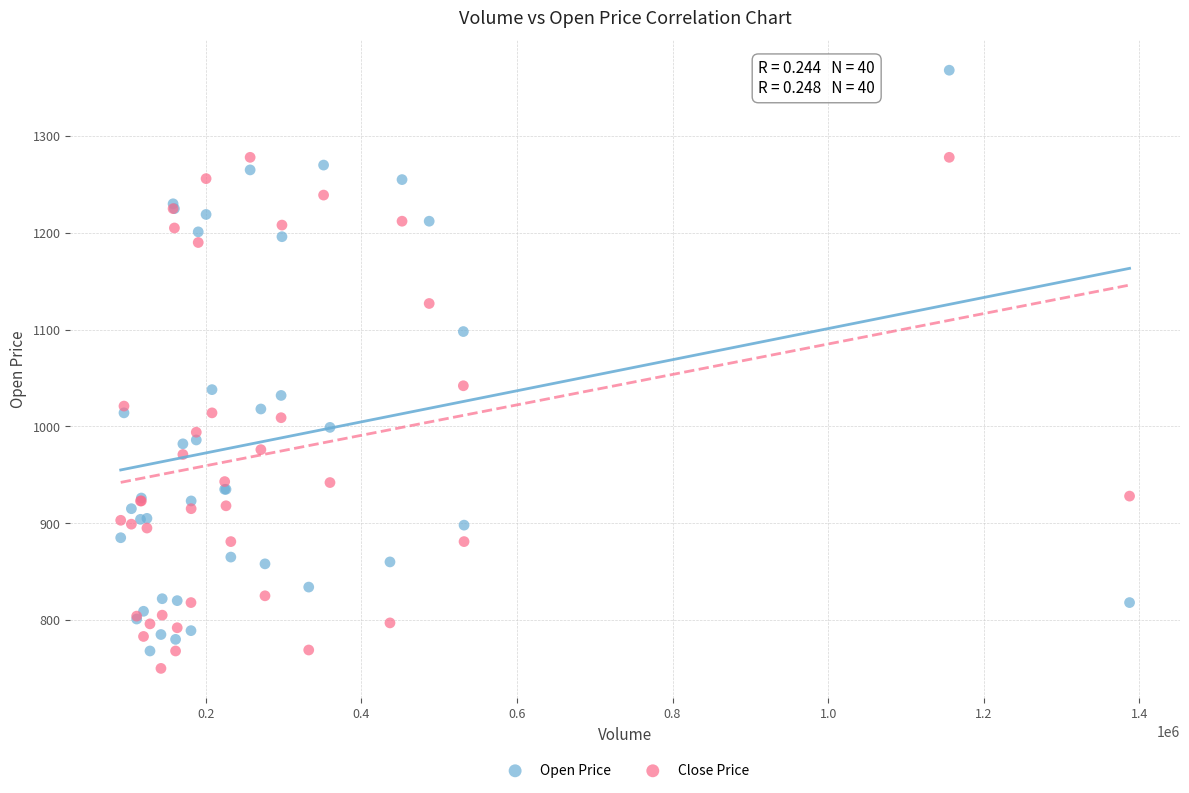

Which series contains the highest Y value?

Open Price